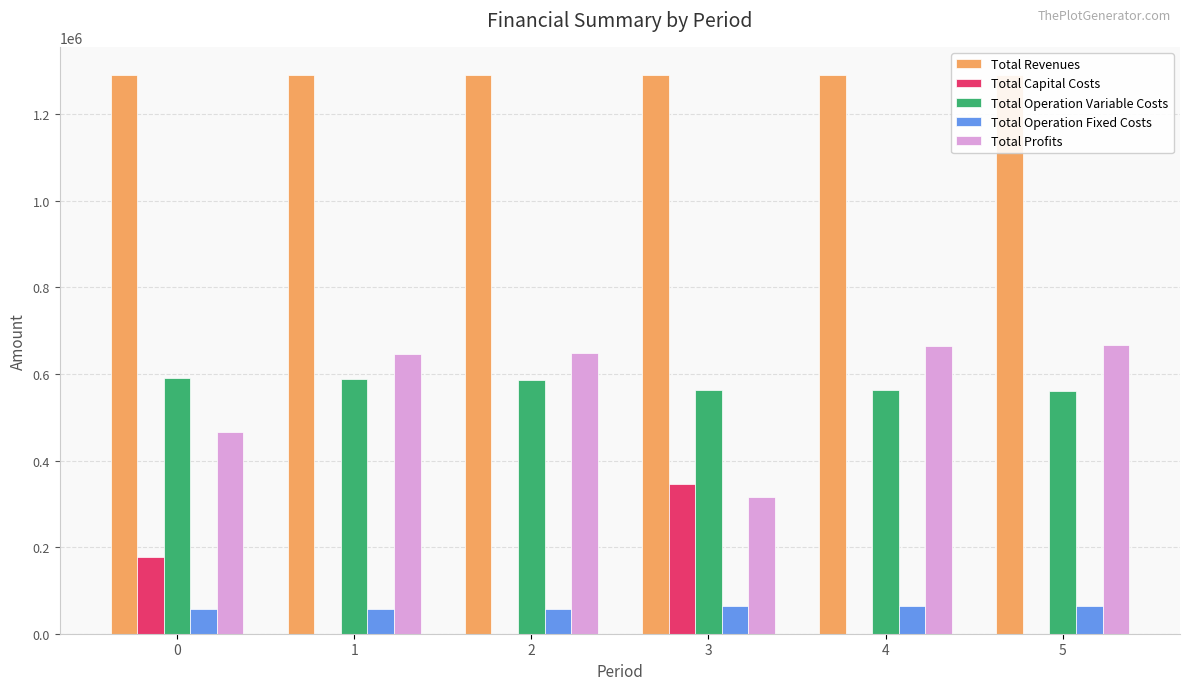

What is the average value of the Total Operation Fixed Costs series?

61140.7